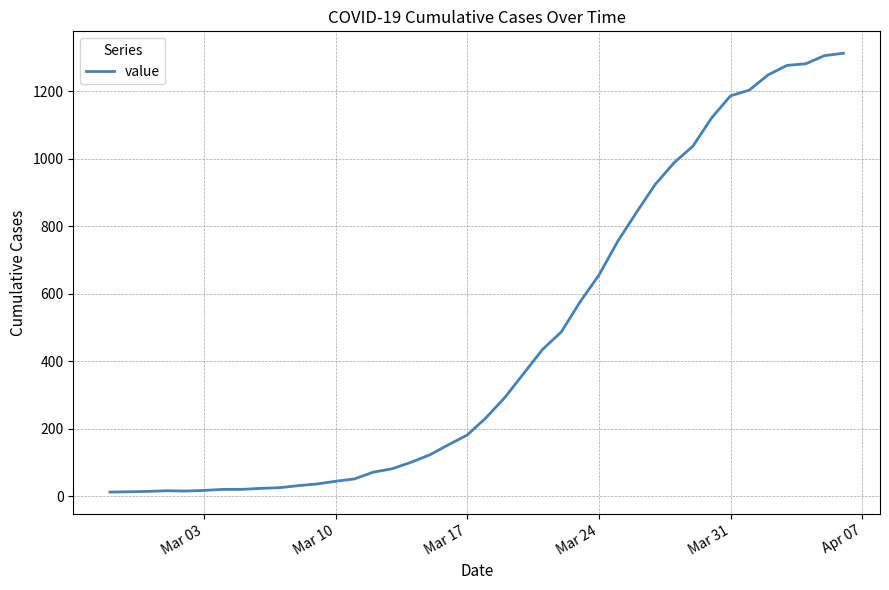

What is the greatest value displayed?

1312